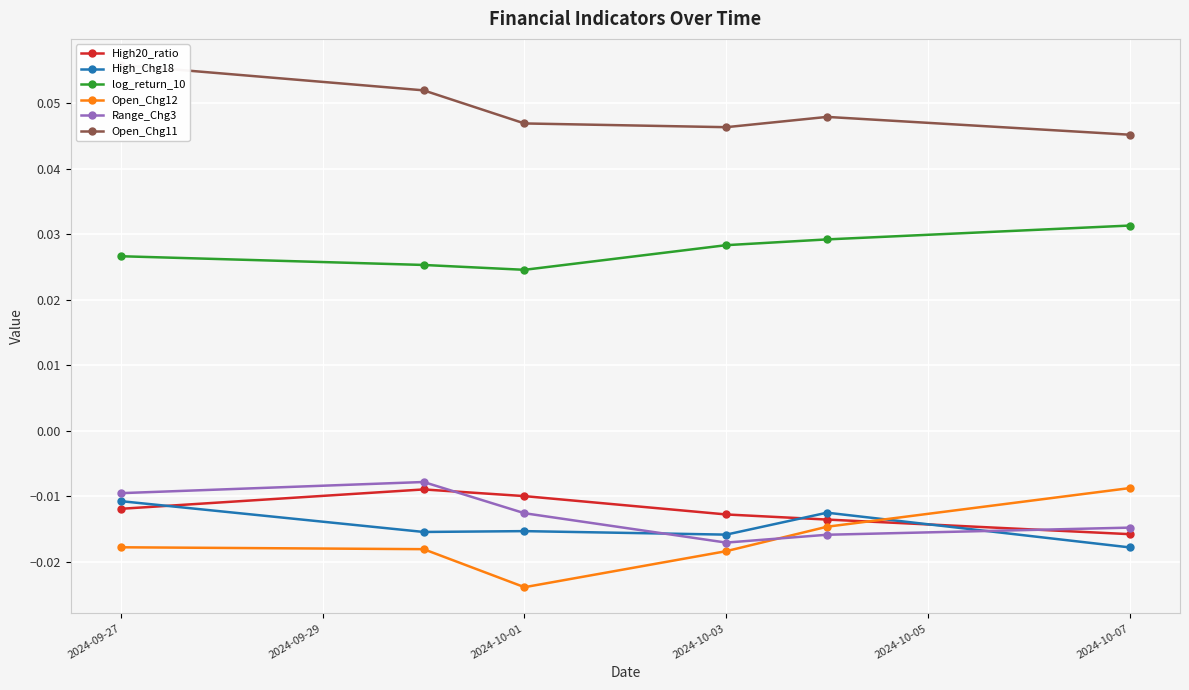

True or false: High_Chg18 and Open_Chg11 intersect in this chart.

False